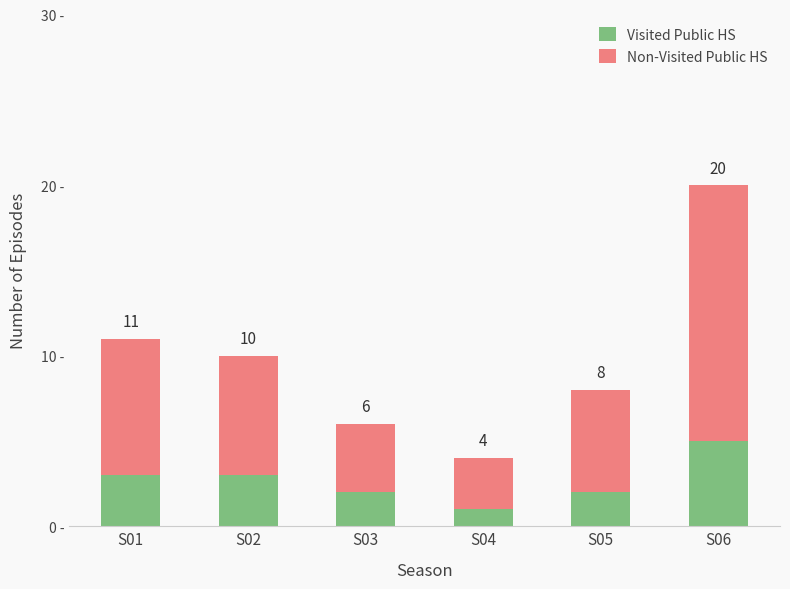

Which category has the highest value in the Visited Public HS series?

S06